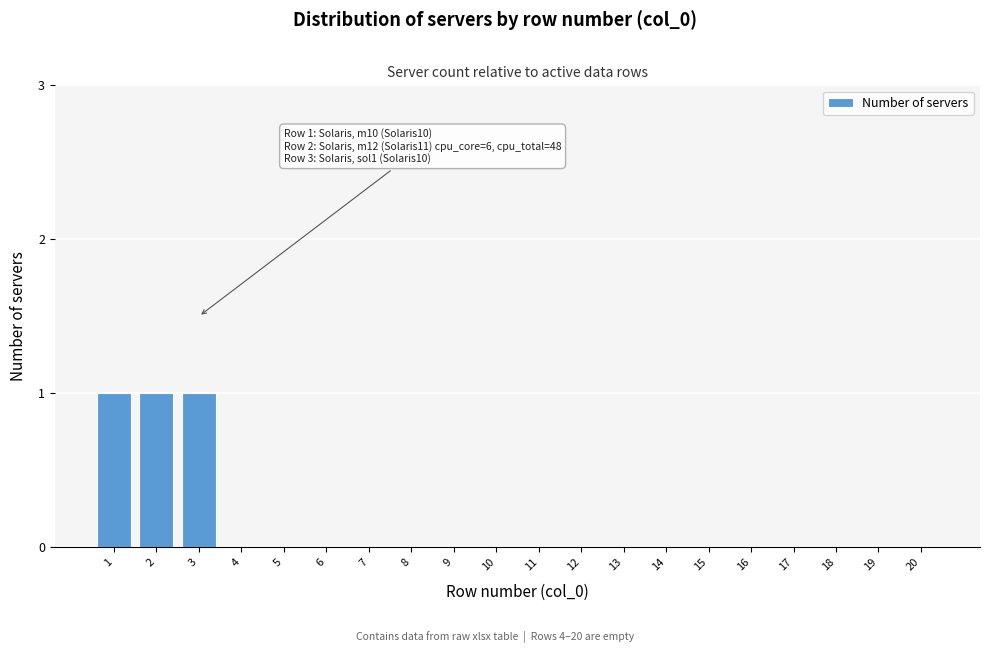

Reading left to right, what are all the values shown in this chart?

1=1	2=1	3=1	4=0	5=0	6=0	7=0	8=0	9=0	10=0	11=0	12=0	13=0	14=0	15=0	16=0	17=0	18=0	19=0	20=0